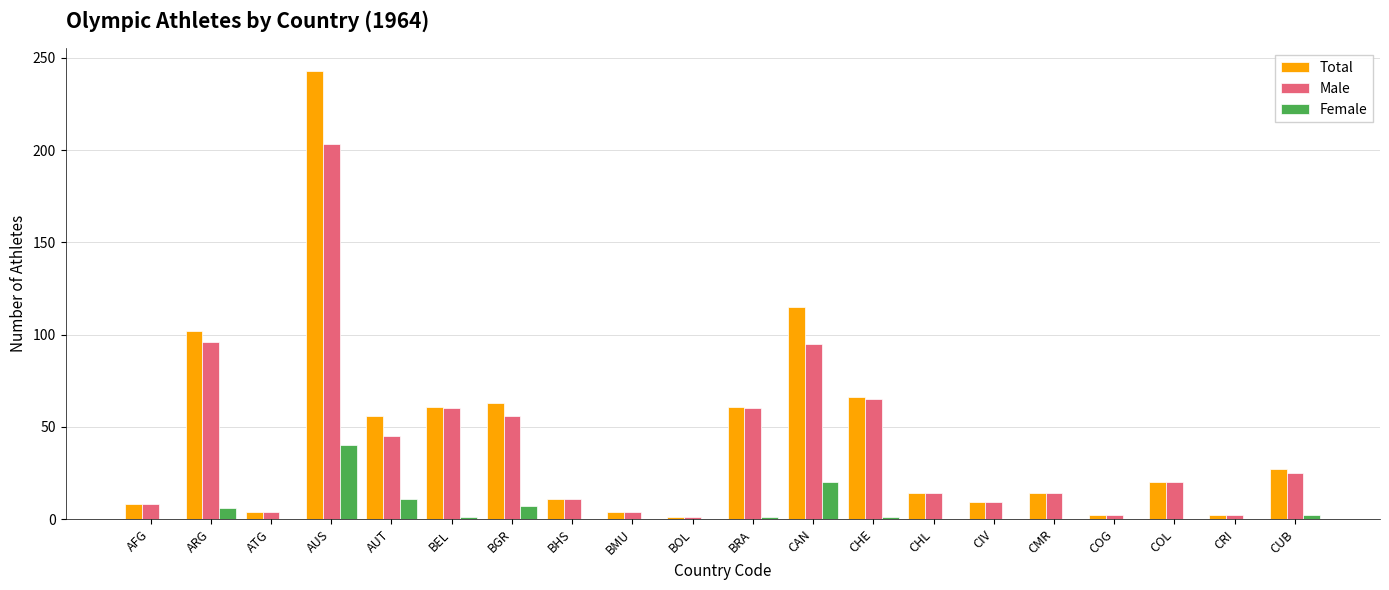

How many distinct data groups are displayed?

3